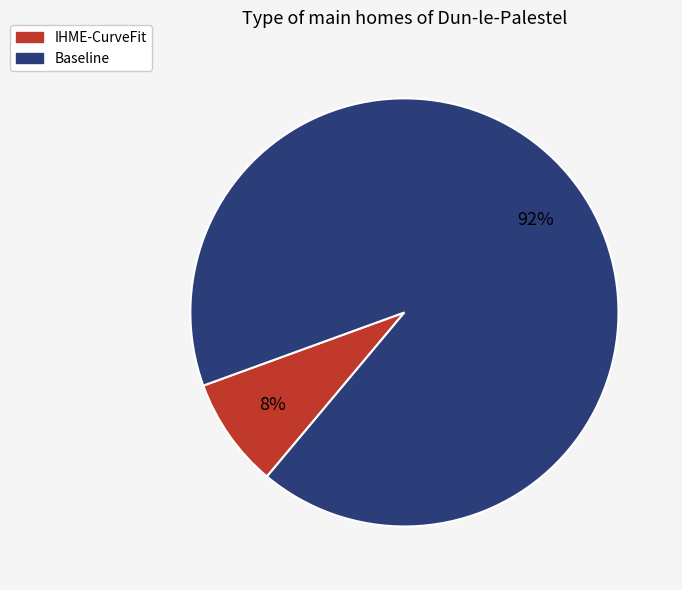

Rank the categories by value from lowest to highest.

IHME-CurveFit, Baseline